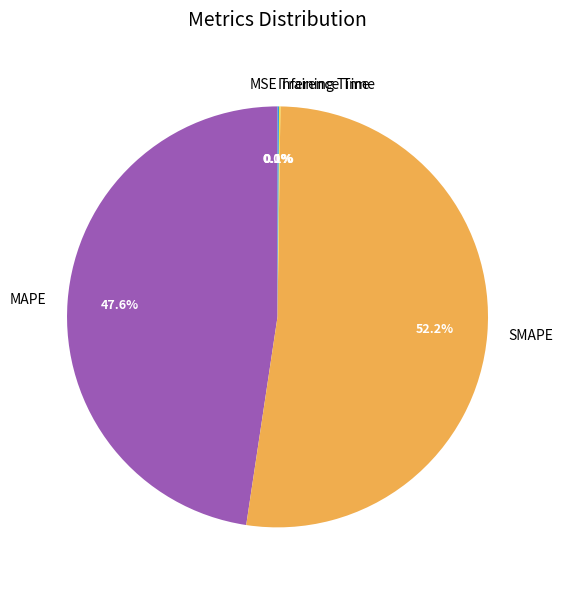

Which category has the biggest portion of the pie?

SMAPE